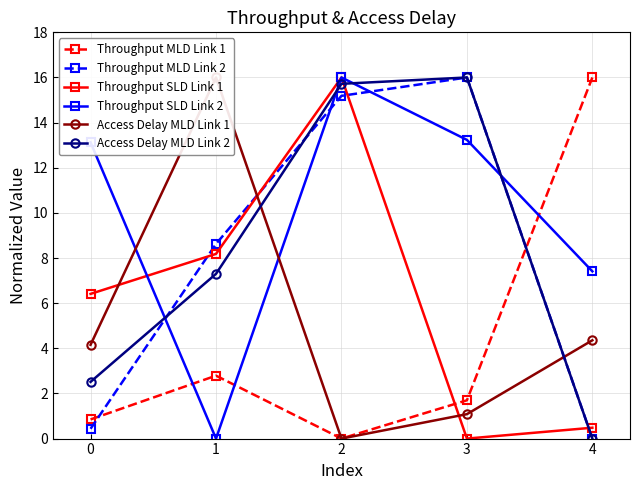

Is this an area chart (filled region under the line)?

No